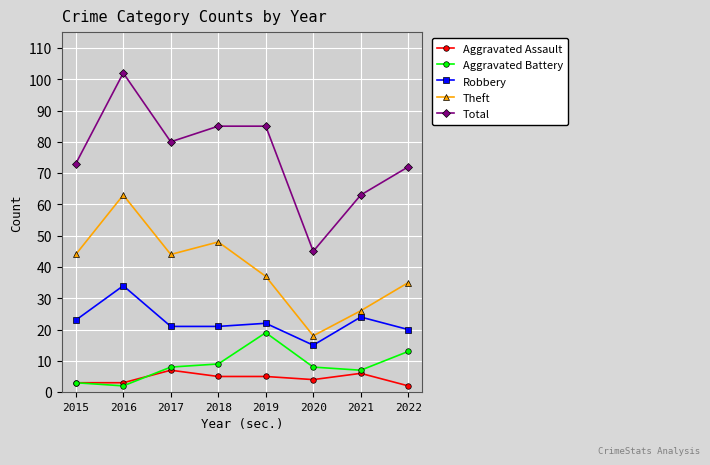

True or false: Aggravated Battery has a value of 3 at 2018.

False